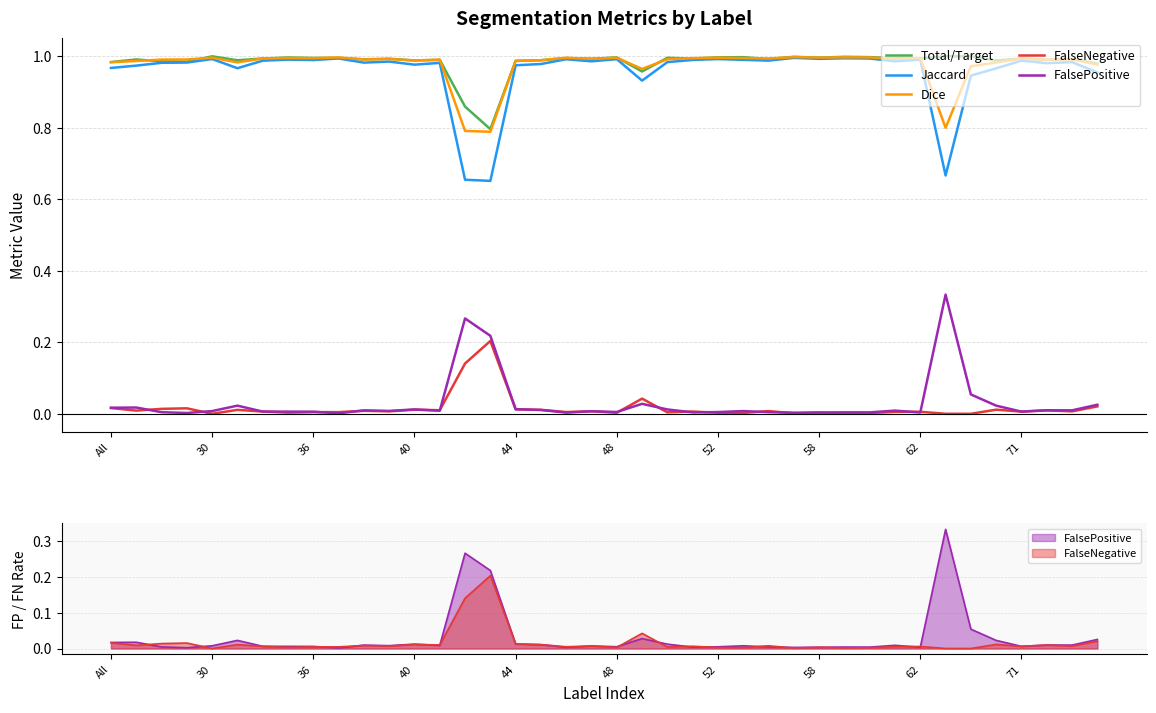

What is the difference between the second highest and minimum values in the FalseNegative series?

0.1